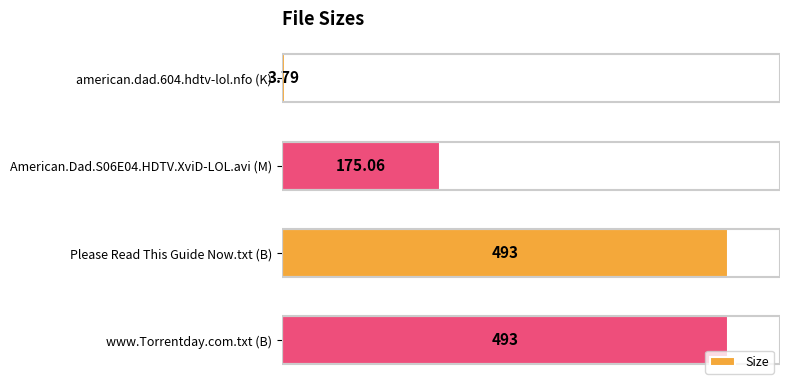

What is the ratio of the value at Please Read This Guide Now.txt (B) to the value at American.Dad.S06E04.HDTV.XviD-LOL.avi (M)?

2.8